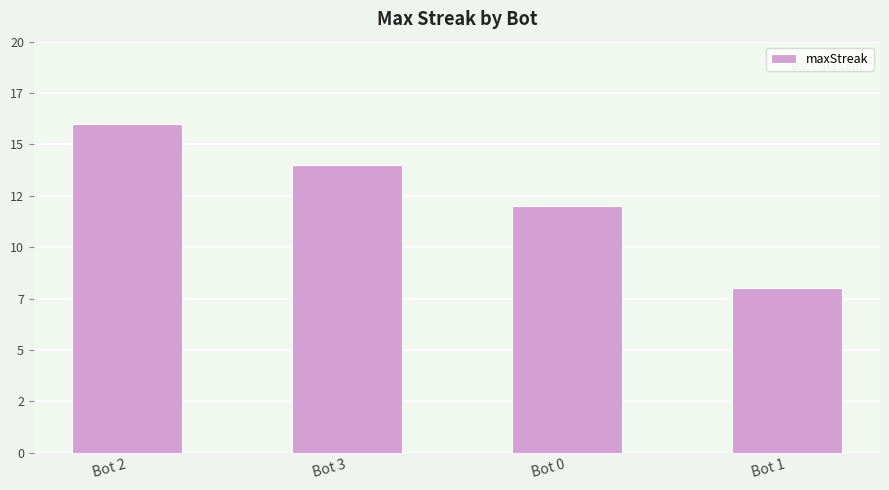

How many bars are there in total?

4